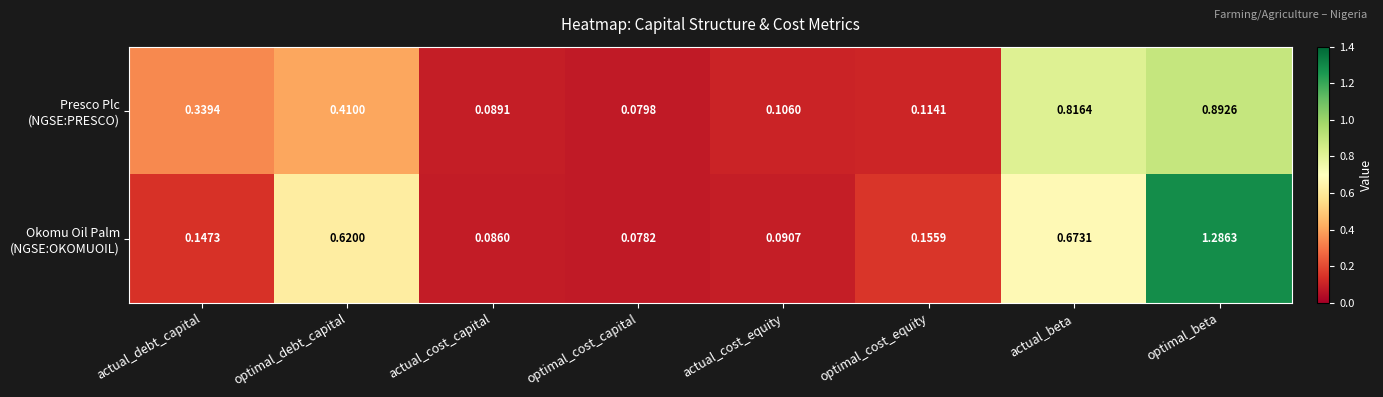

At which category does the chart reach its peak across all series?

optimal_beta